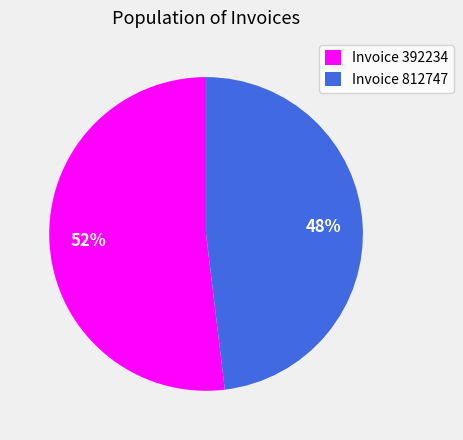

Does any single category account for the majority?

Yes